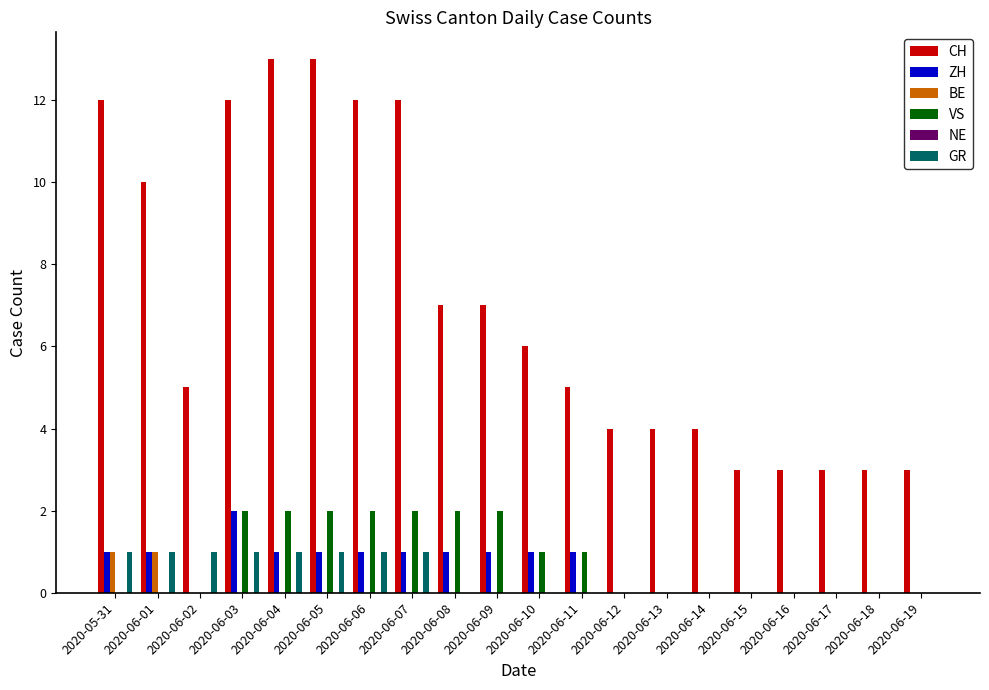

True or false: ZH has a value of 1 at 2020-06-18.

False